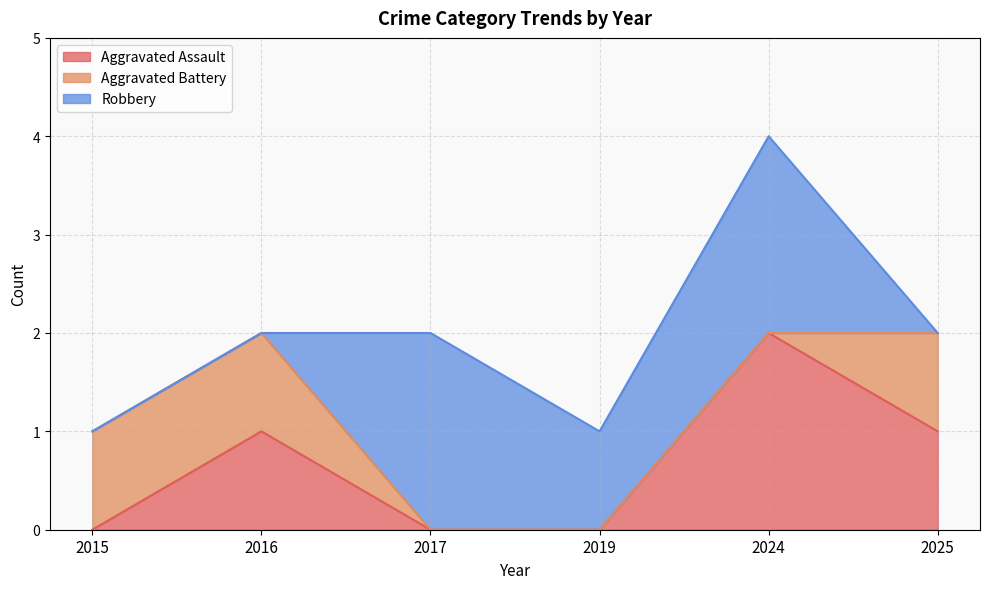

True or false: Aggravated Battery and Robbery intersect in this chart.

True